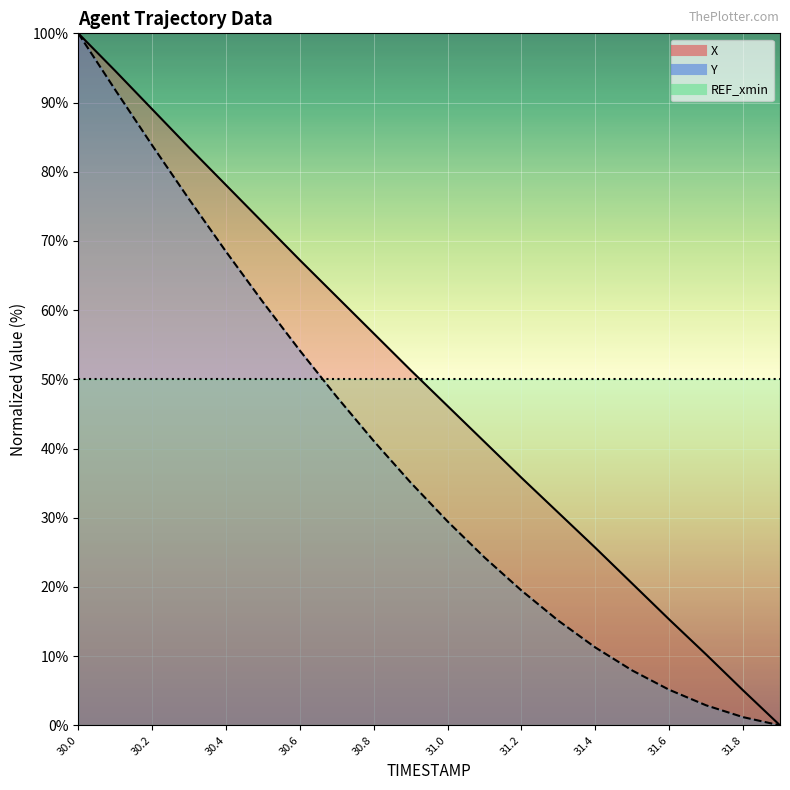

At how many categories does at least one series exceed 81?

4